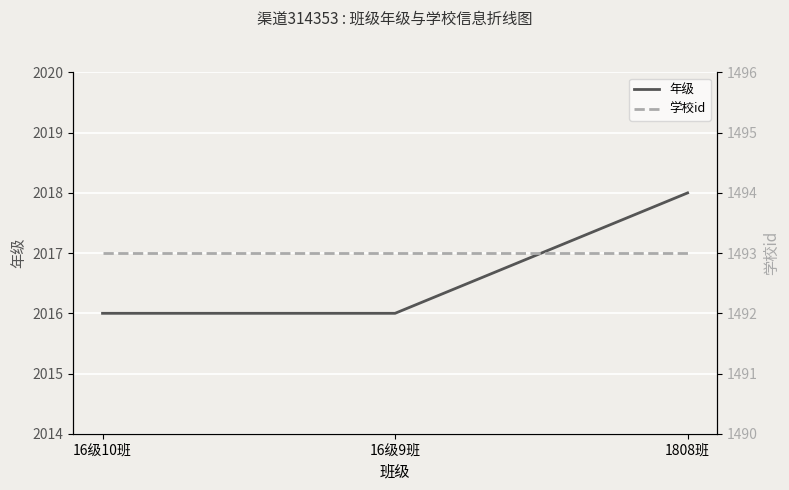

List the labels in order of 年级 value, largest first.

1808班, 16级10班, 16级9班